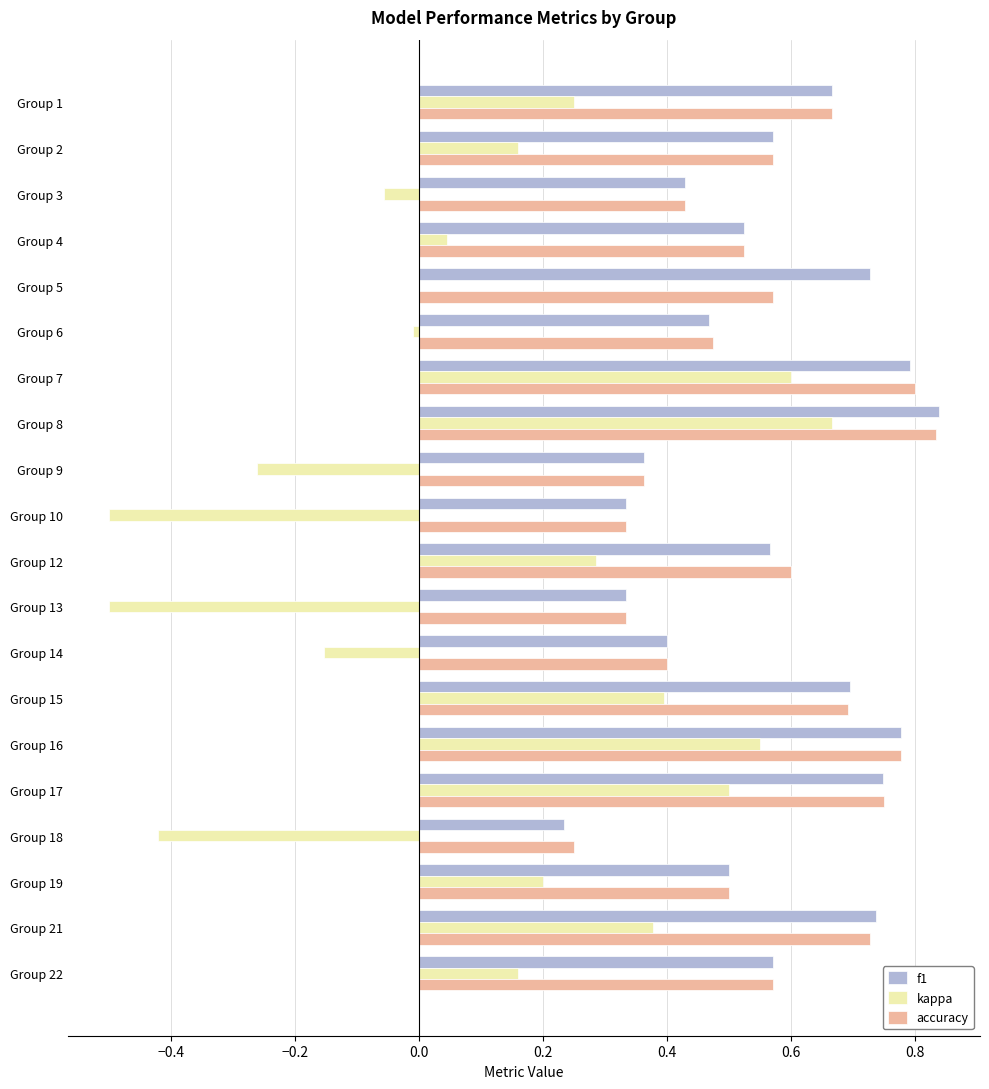

At which category is the sum across all series the highest?

Group 8